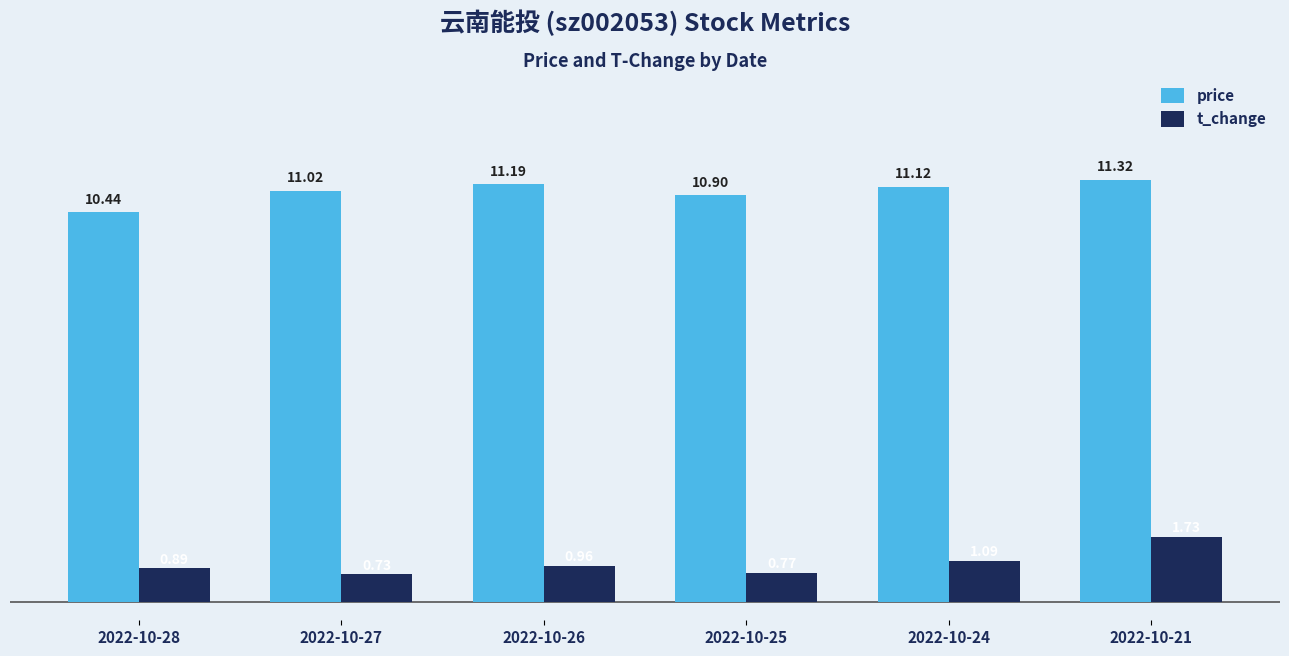

List the labels in order of price value, largest first.

2022-10-21, 2022-10-26, 2022-10-24, 2022-10-27, 2022-10-25, 2022-10-28